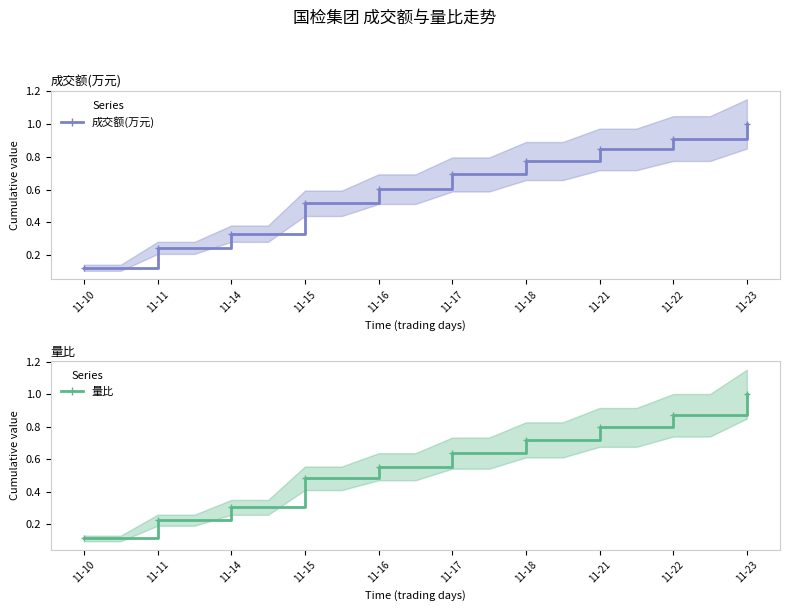

Reading left to right, transcribe all the data shown in this chart.

成交额(万元): 0.1	0.2	0.3	0.5	0.6	0.7	0.8	0.8	0.9	1.0
量比: 0.1	0.2	0.3	0.5	0.6	0.6	0.7	0.8	0.9	1.0